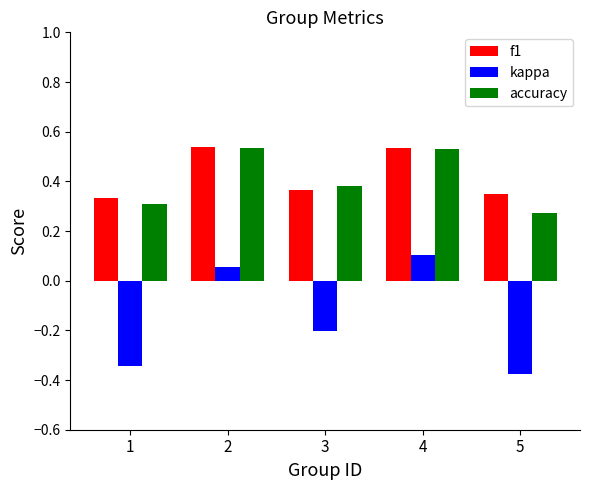

At 5, list the series in order from smallest to largest.

kappa, accuracy, f1